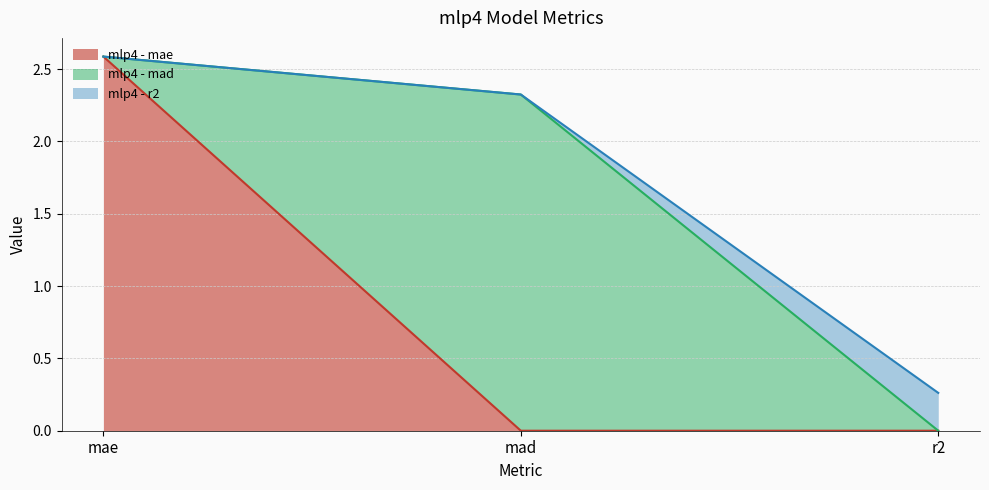

What is the total value across all series at mae?

2.6